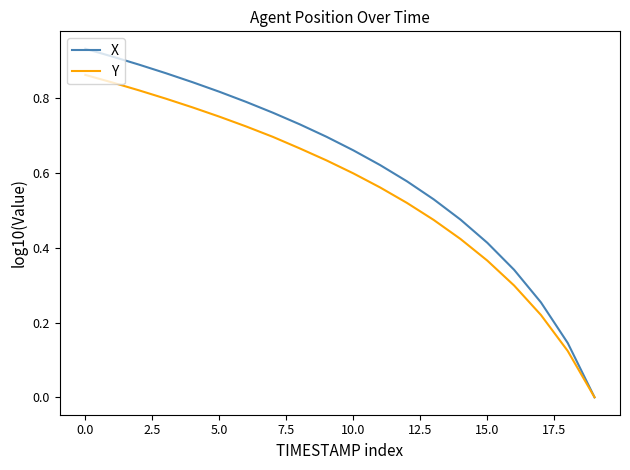

Which series has the largest total across all categories?

X